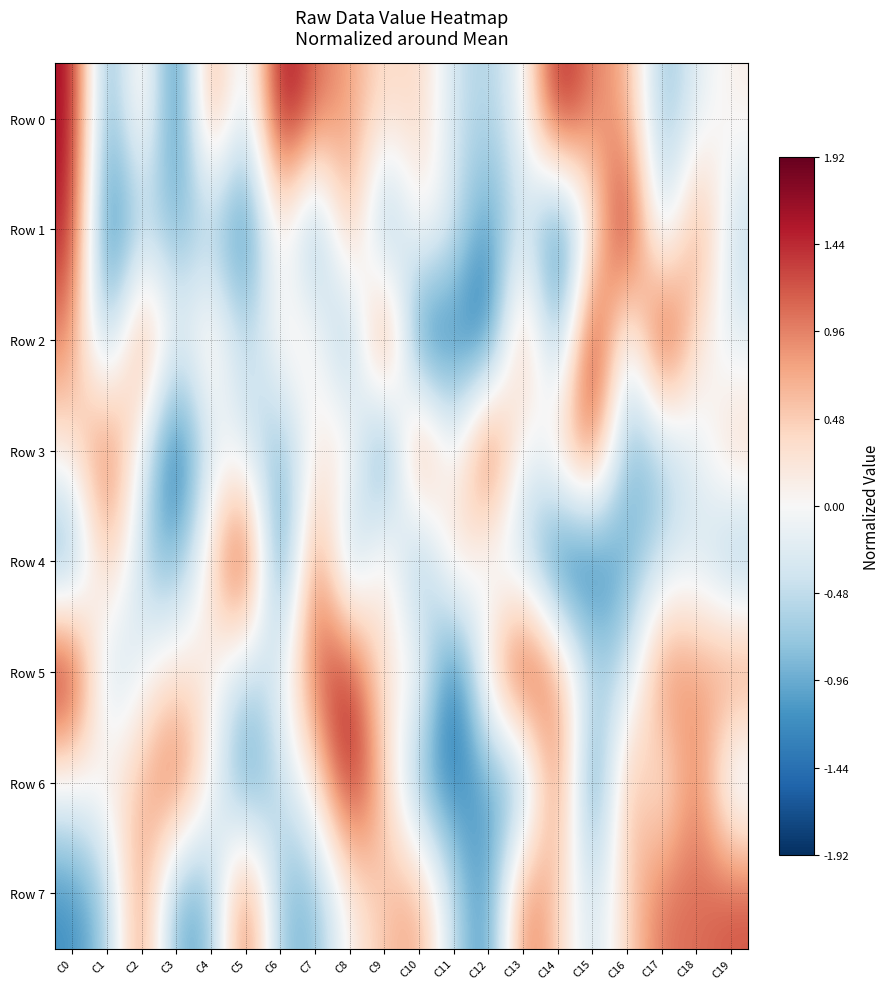

At C7, list the series in order from largest to smallest.

Row 4, Row 5, Row 0, Row 2, Row 6, Row 3, Row 7, Row 1